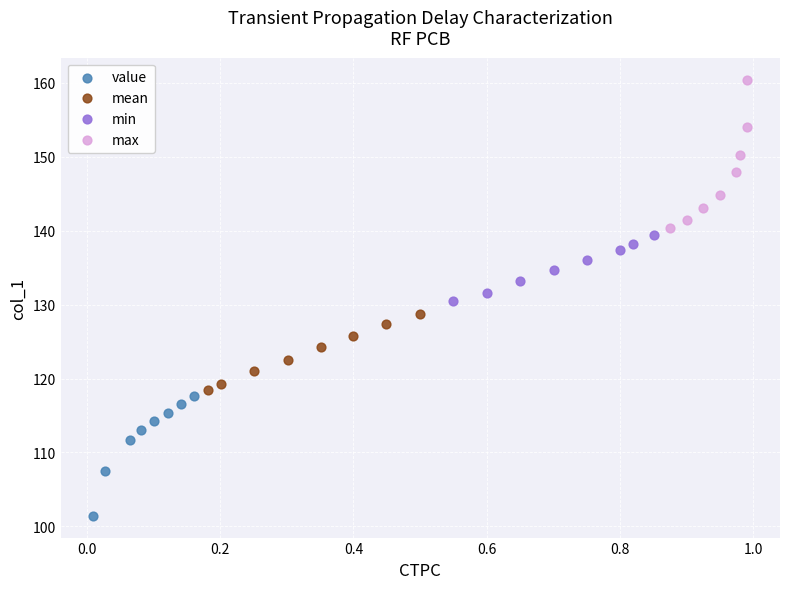

What are all the series names shown in the legend?

value, mean, min, max